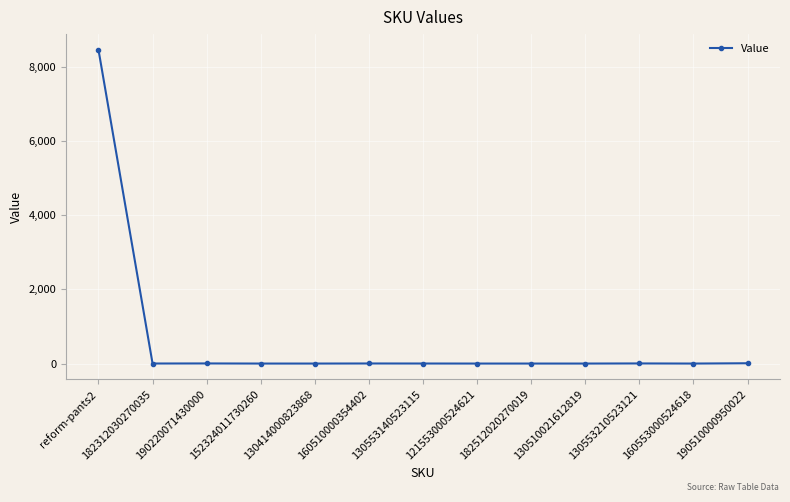

The value at 160553000524618 is 3557. True or false?

False